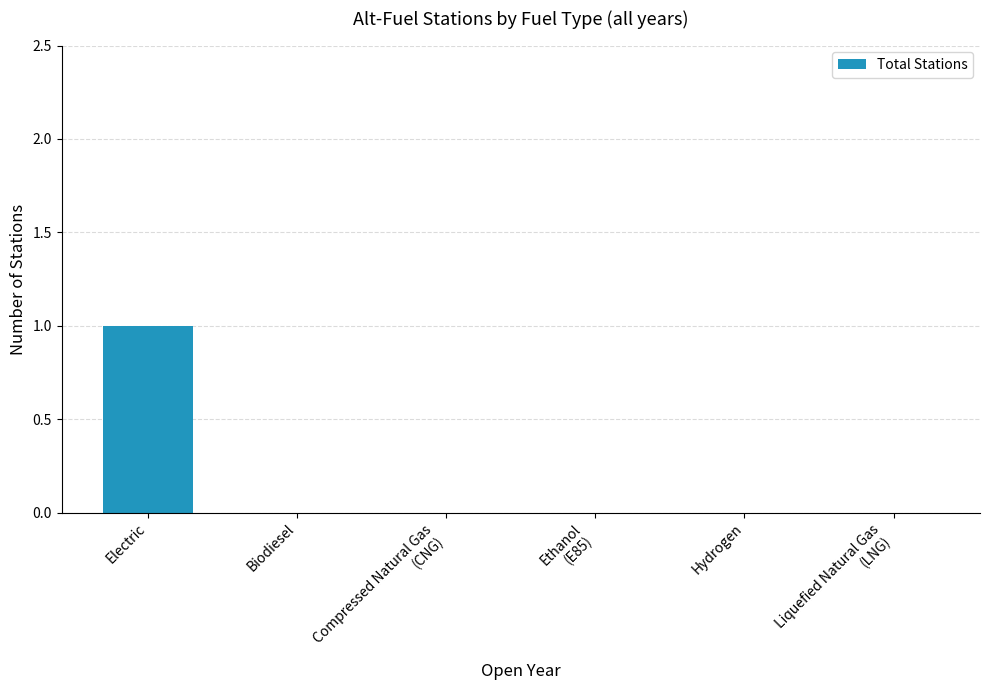

True or false: the data shows -1 at Liquefied Natural Gas
(LNG).

False